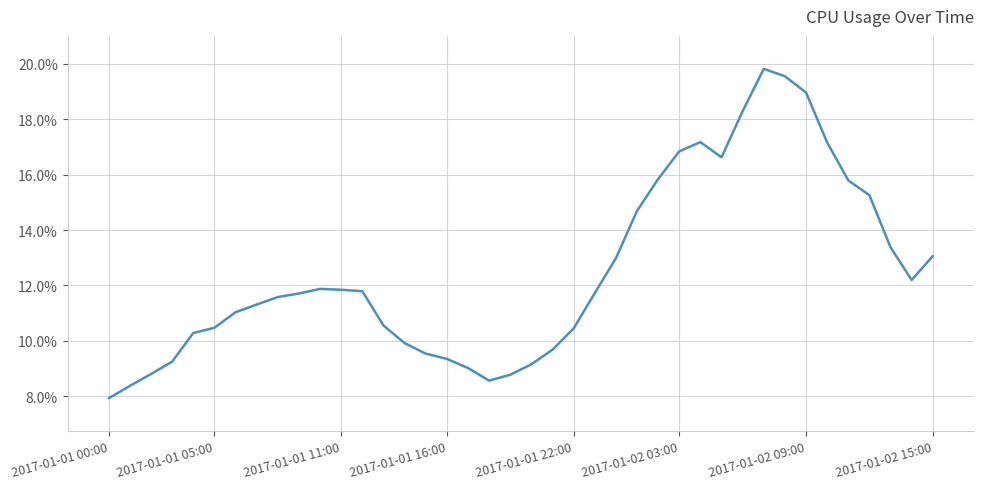

Does the chart display data point markers on the line(s)?

No